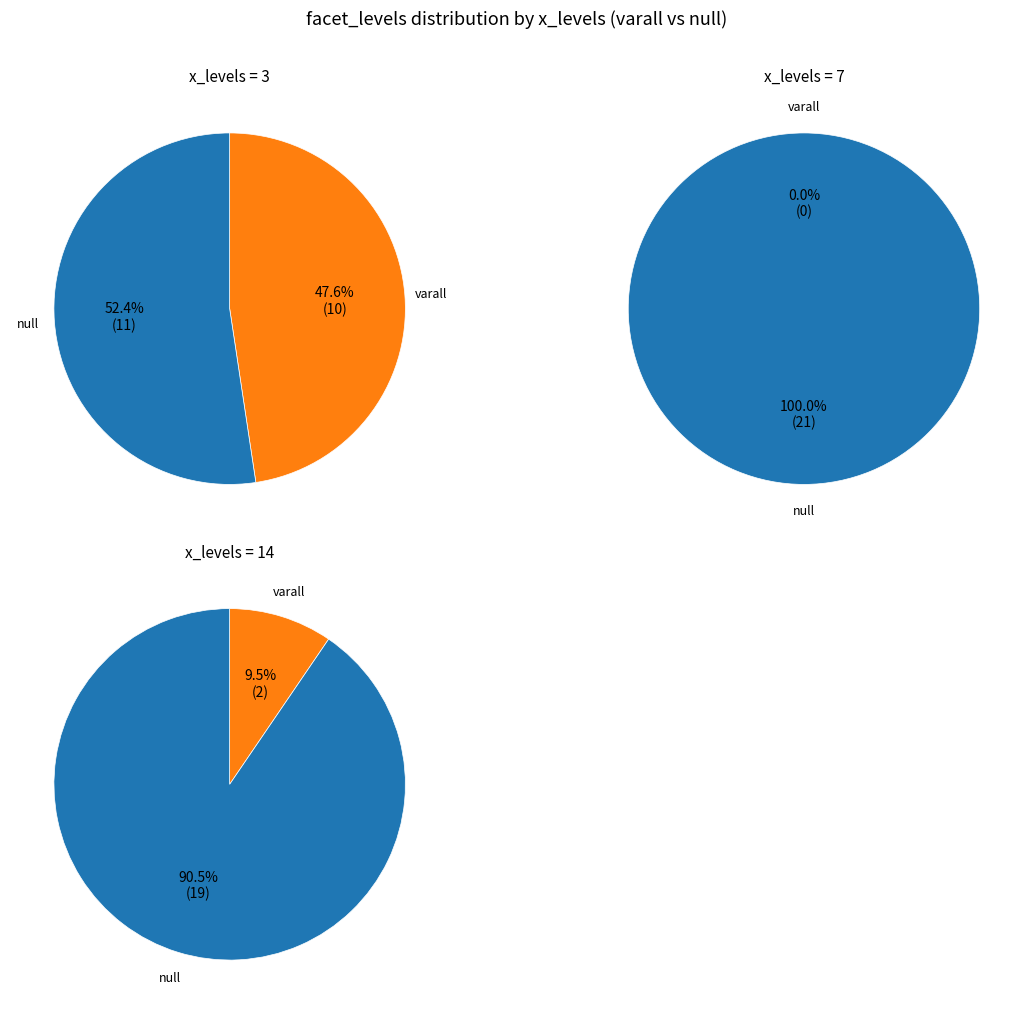

What is the ratio of the value at 14 to the value at 7?

0.9